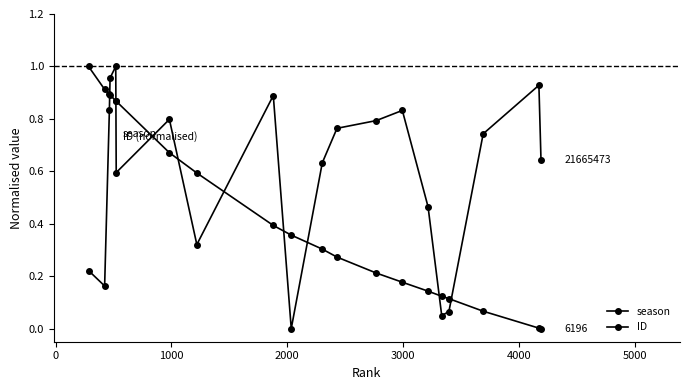

Is this an area chart (filled region under the line)?

No